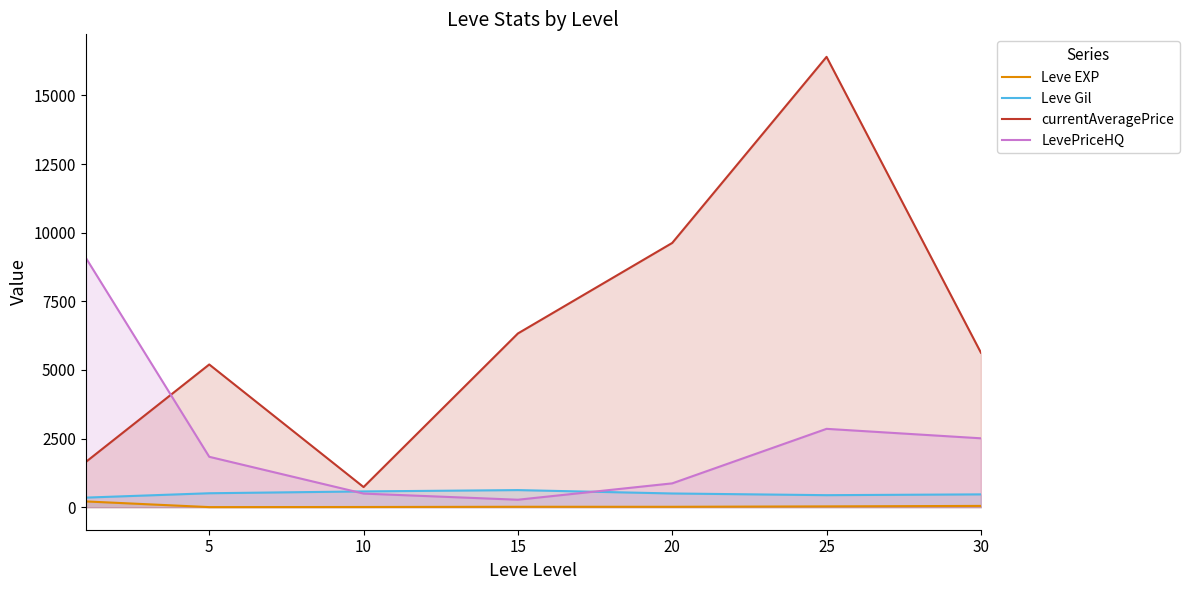

Read the LevePriceHQ value at 30.

2509.5